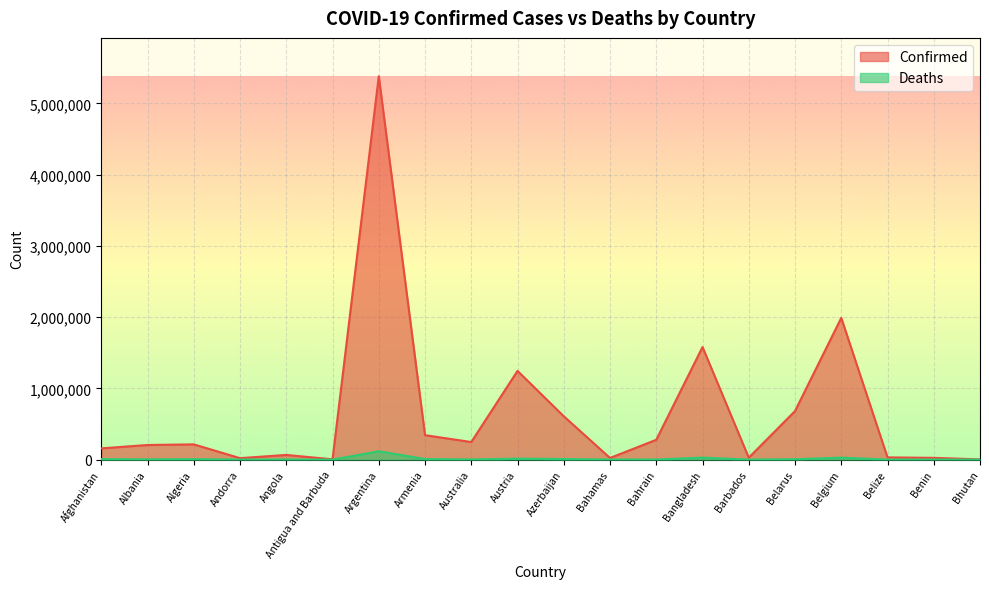

List the series in order of their peak value, highest first.

Confirmed, Deaths